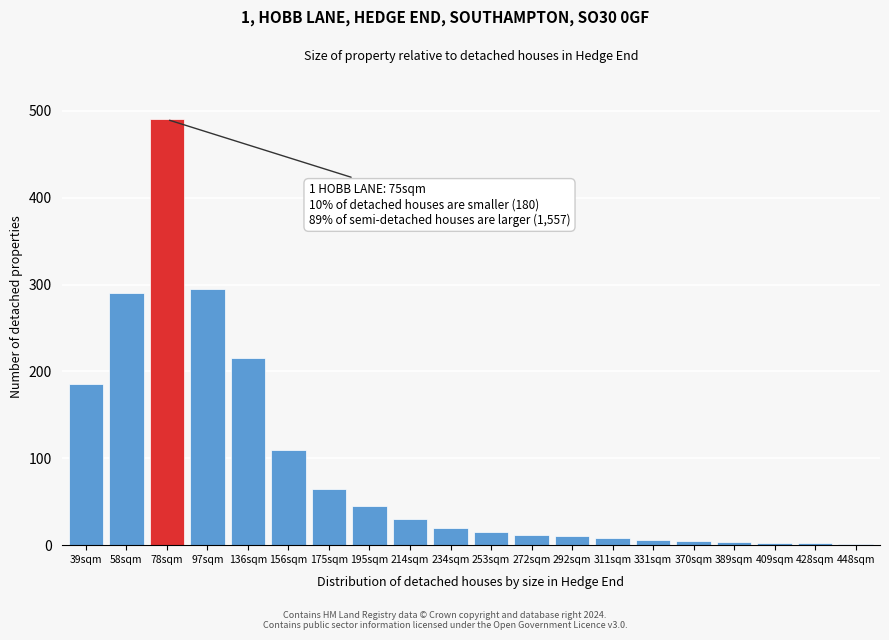

What is the change in value from 58sqm to 272sqm?

-278